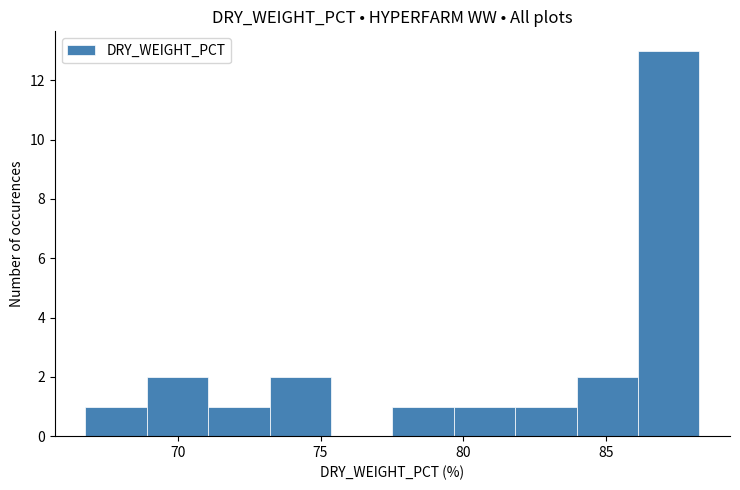

How tall is the bar that spans 71.0 to 73.0 on the x-axis? Neither the bar edges nor the heights are printed on the chart, so give them approximately, as read against the axes.

1